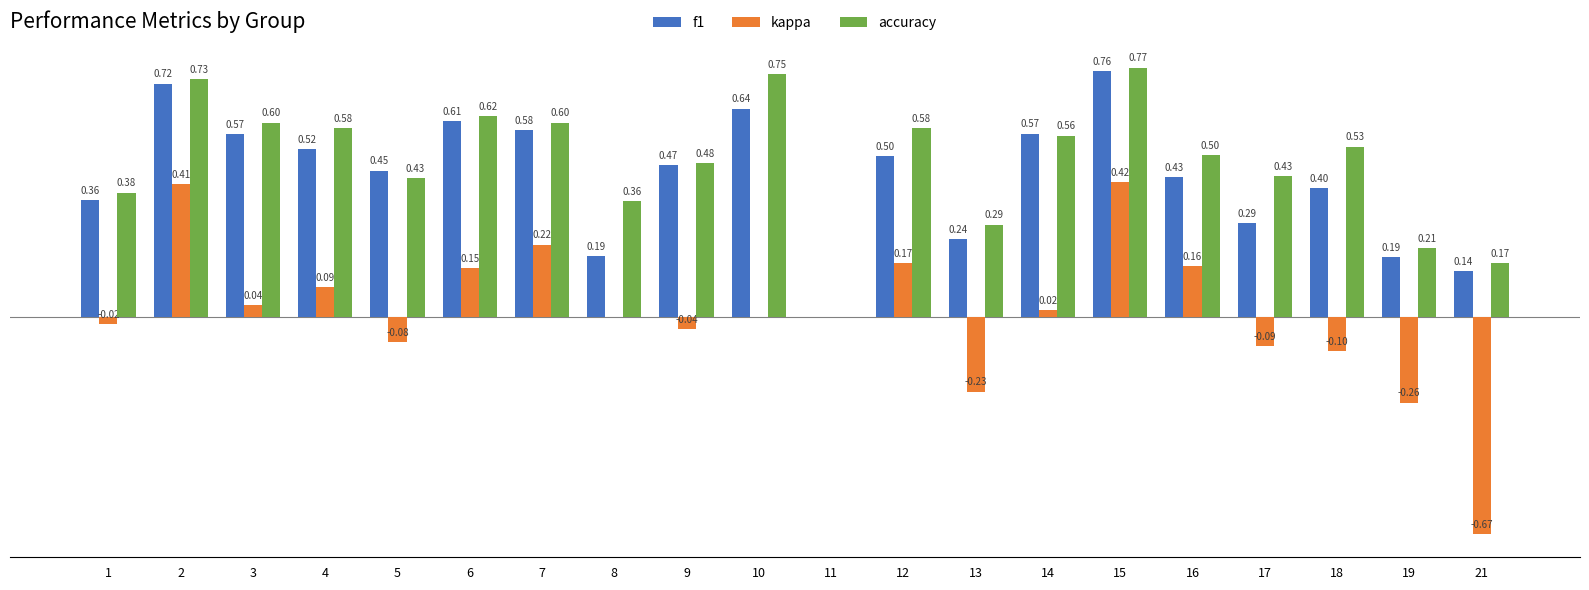

Between 12 and 13, which series saw the biggest shift?

kappa